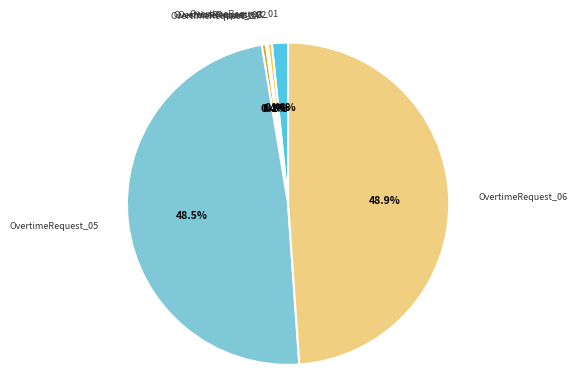

Which has a higher value, OvertimeRequest_05 or OvertimeRequest_02?

OvertimeRequest_05